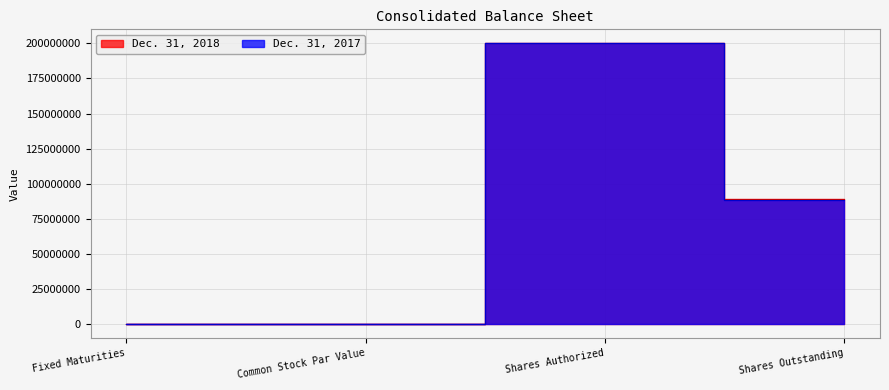

At which category is the sum across all series the highest?

Shares Authorized